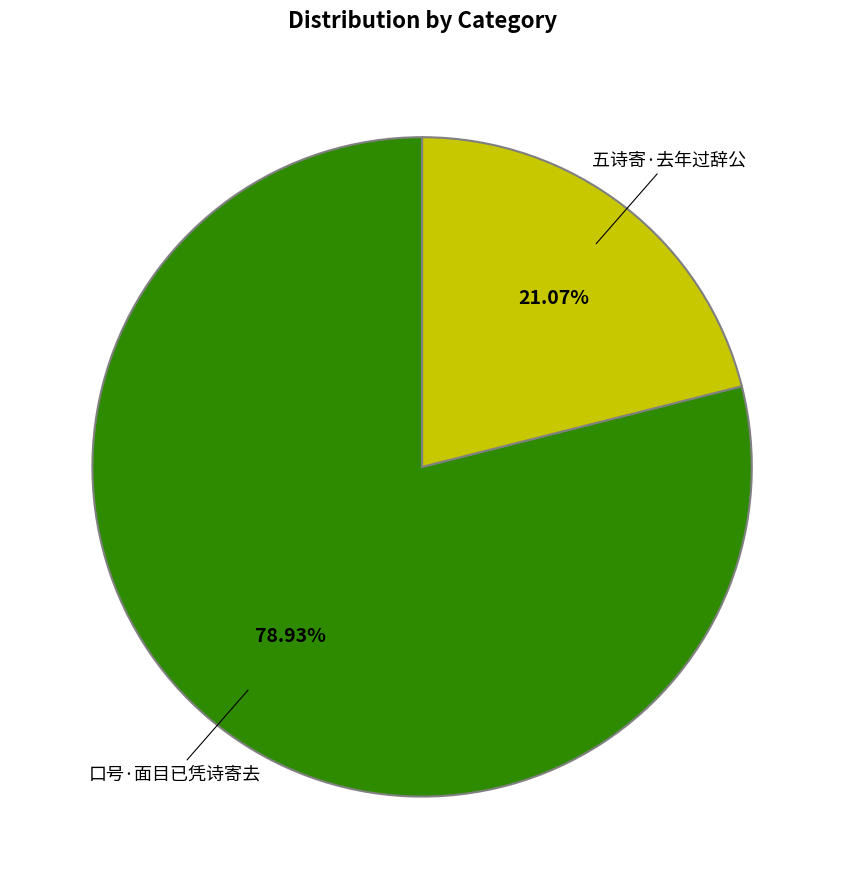

How many segments does this pie chart have?

2